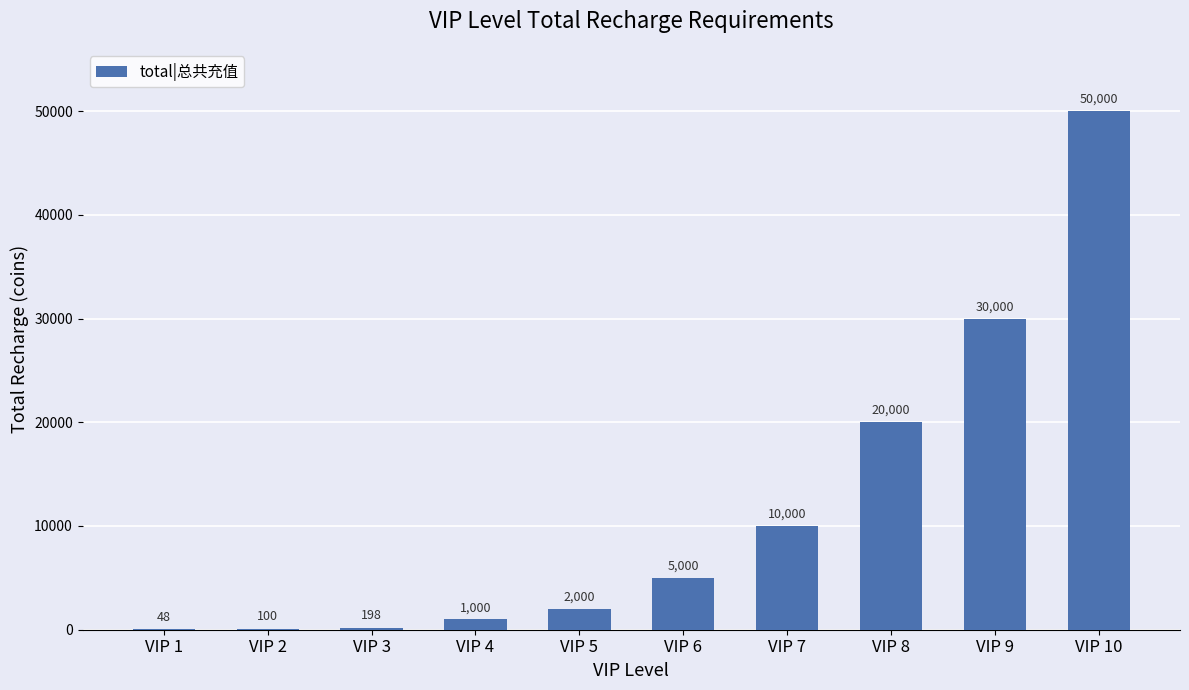

What is the approximate value at VIP 5, to the nearest 50?

2000